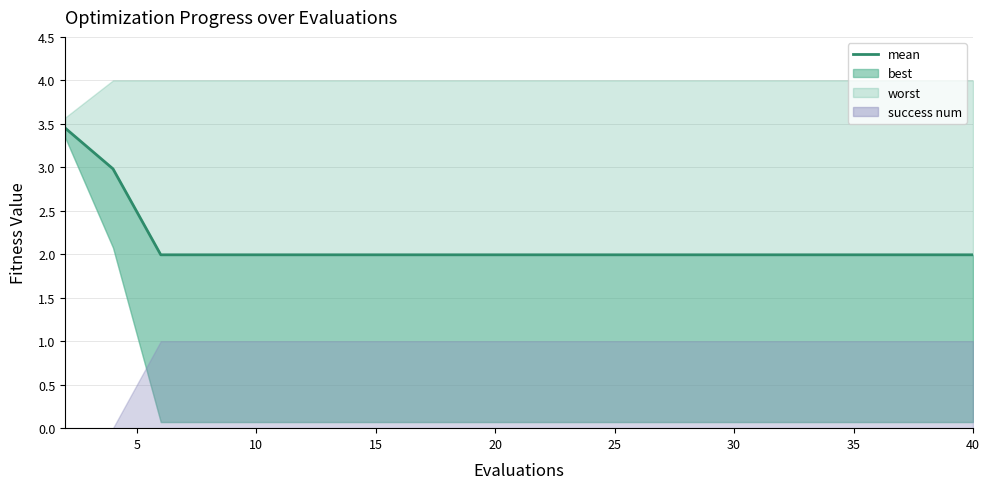

Count the number of categories in the chart.

20